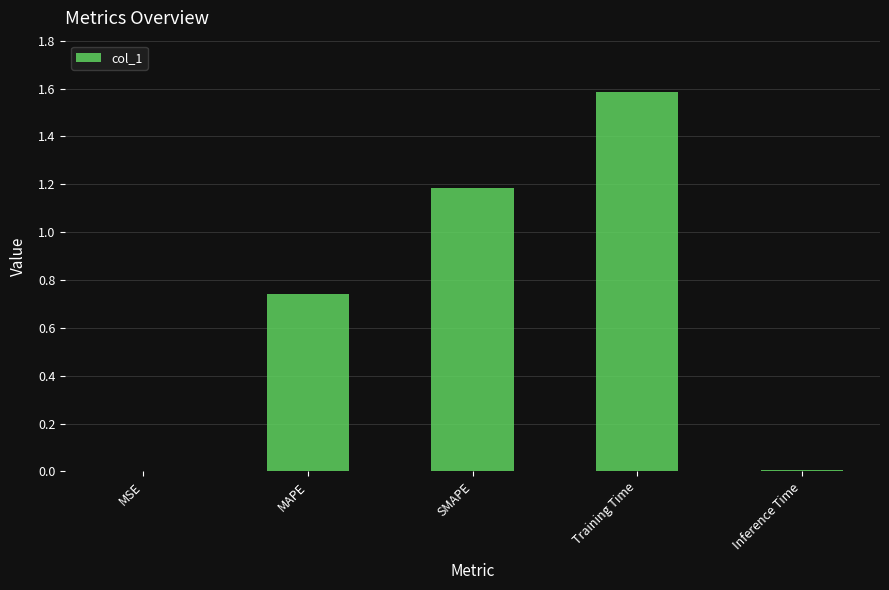

Which category has the highest value across all series?

Training Time